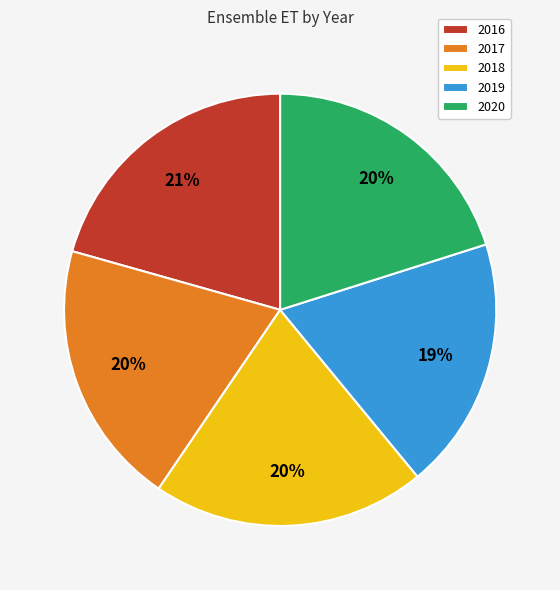

What is the smallest slice in the pie chart?

2019